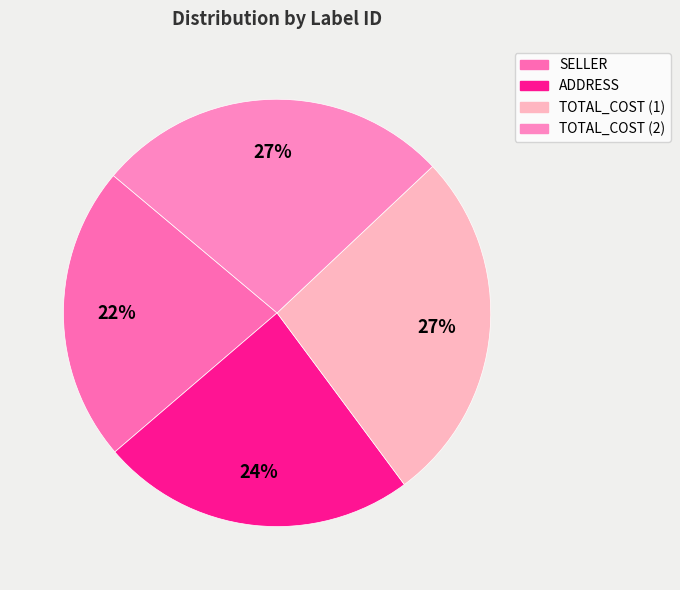

True or false: TOTAL_COST (2) accounts for 32% of the total.

False